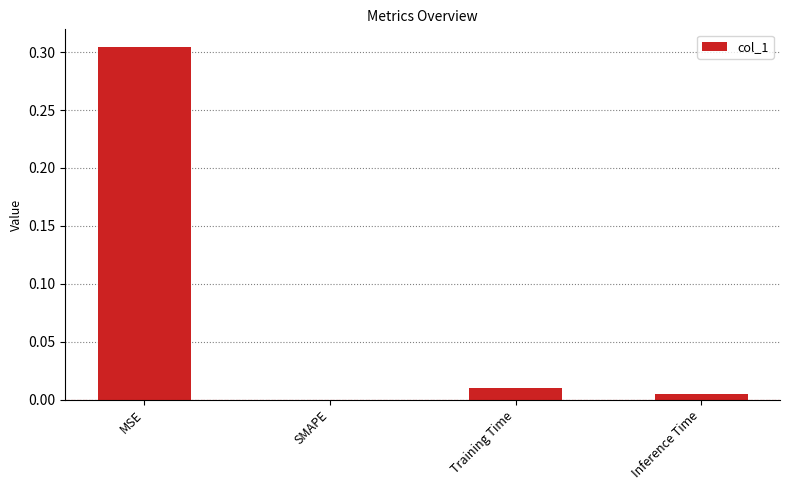

Which category has the highest value across all series?

MSE